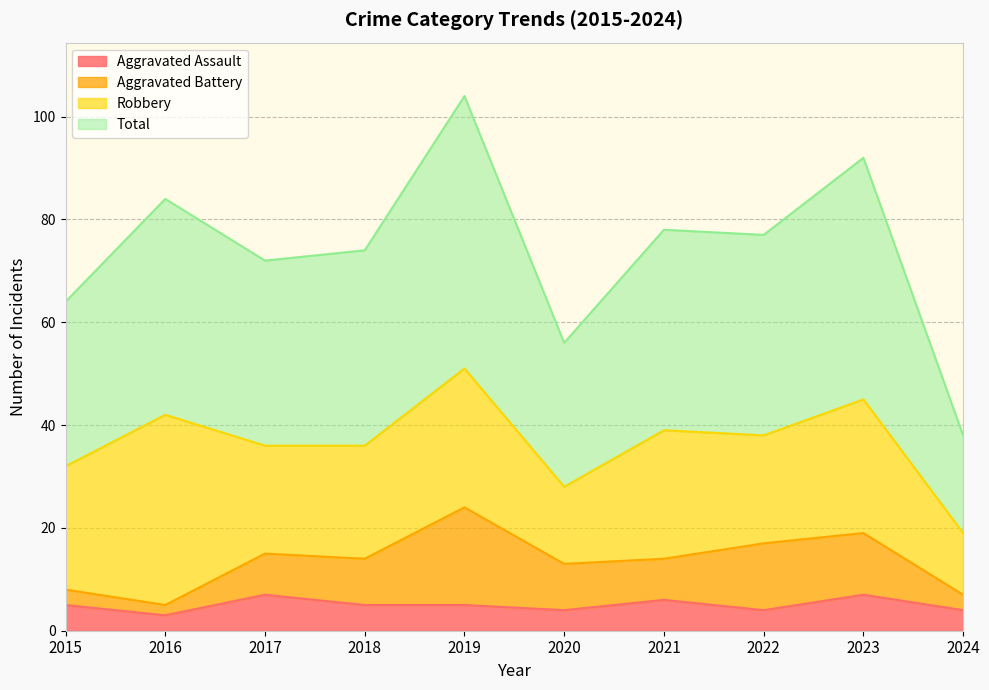

What is the lowest value of the Aggravated Assault series?

3